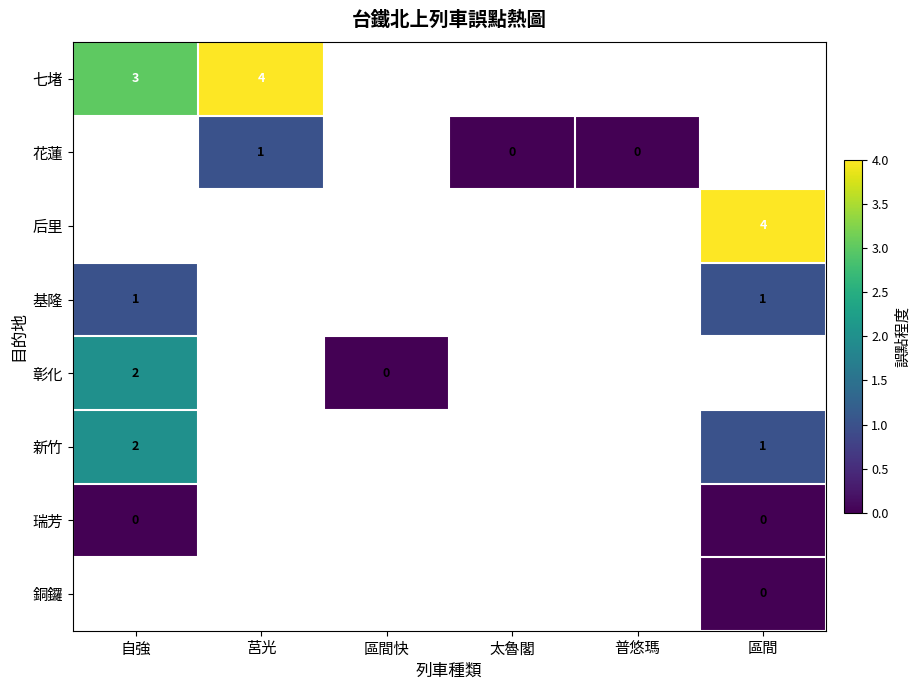

At which category is the sum across all series the highest?

自強